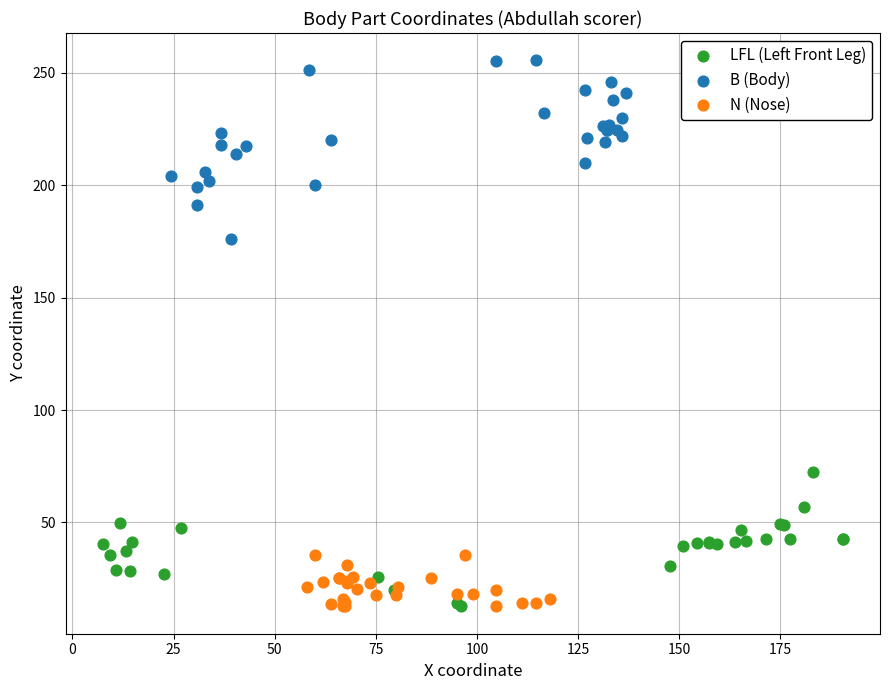

Which series reaches the maximum Y coordinate?

B (Body)